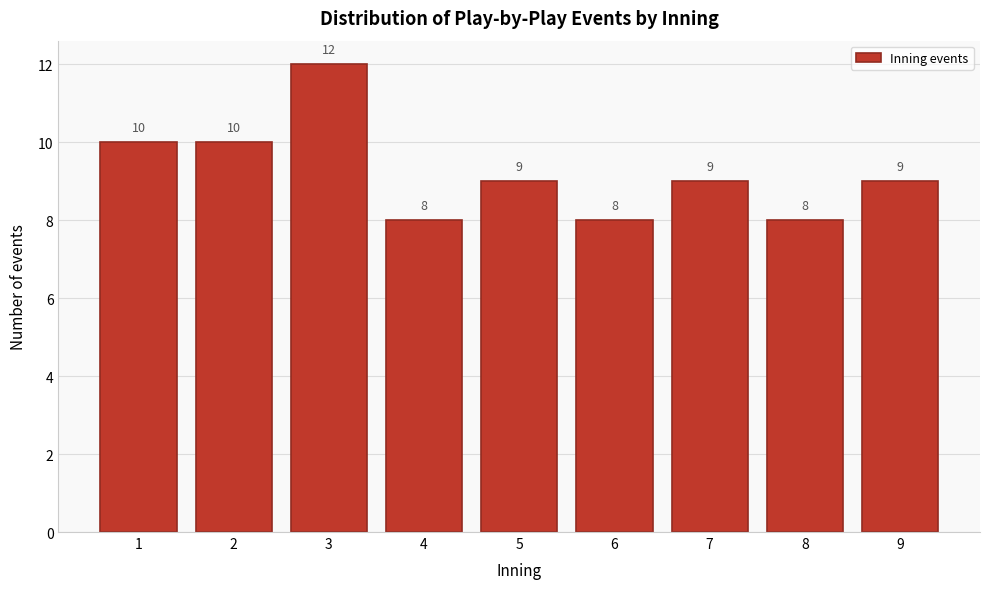

Reading left to right, extract all data points from this chart.

10	10	12	8	9	8	9	8	9